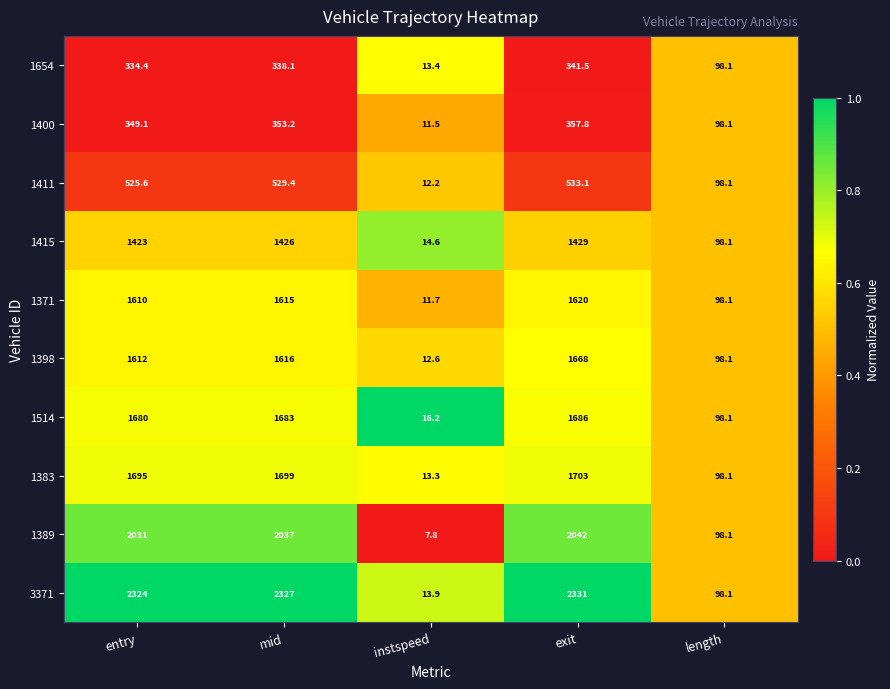

Is it true that 1514 equals 691.9 at exit?

False